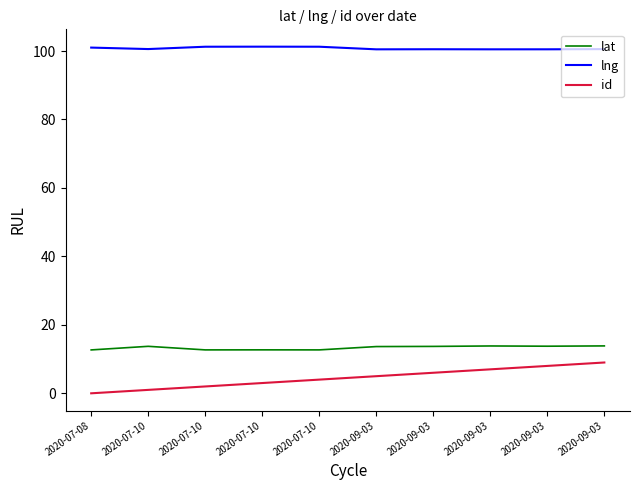

What is the greatest value displayed?

101.3